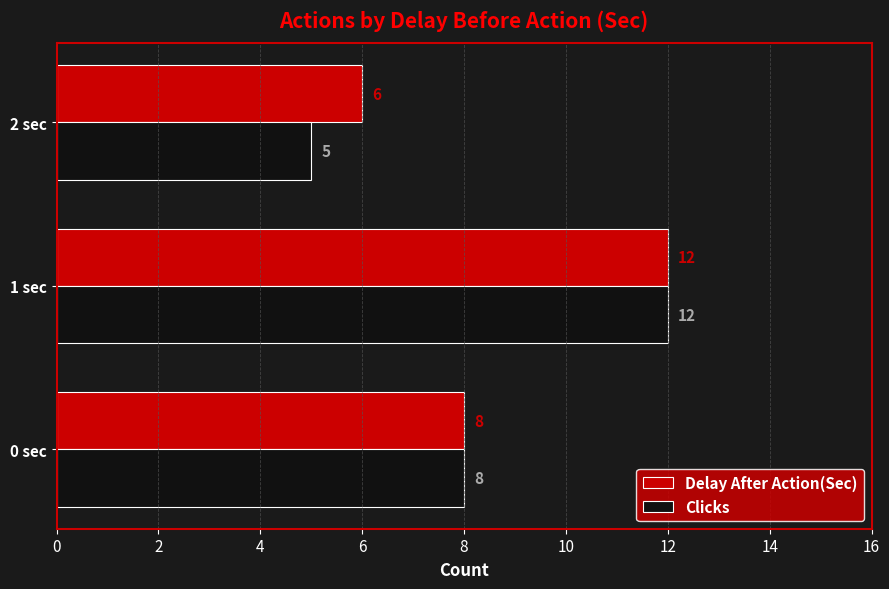

The Delay After Action(Sec) series shows 3 at 2 sec. True or false?

False